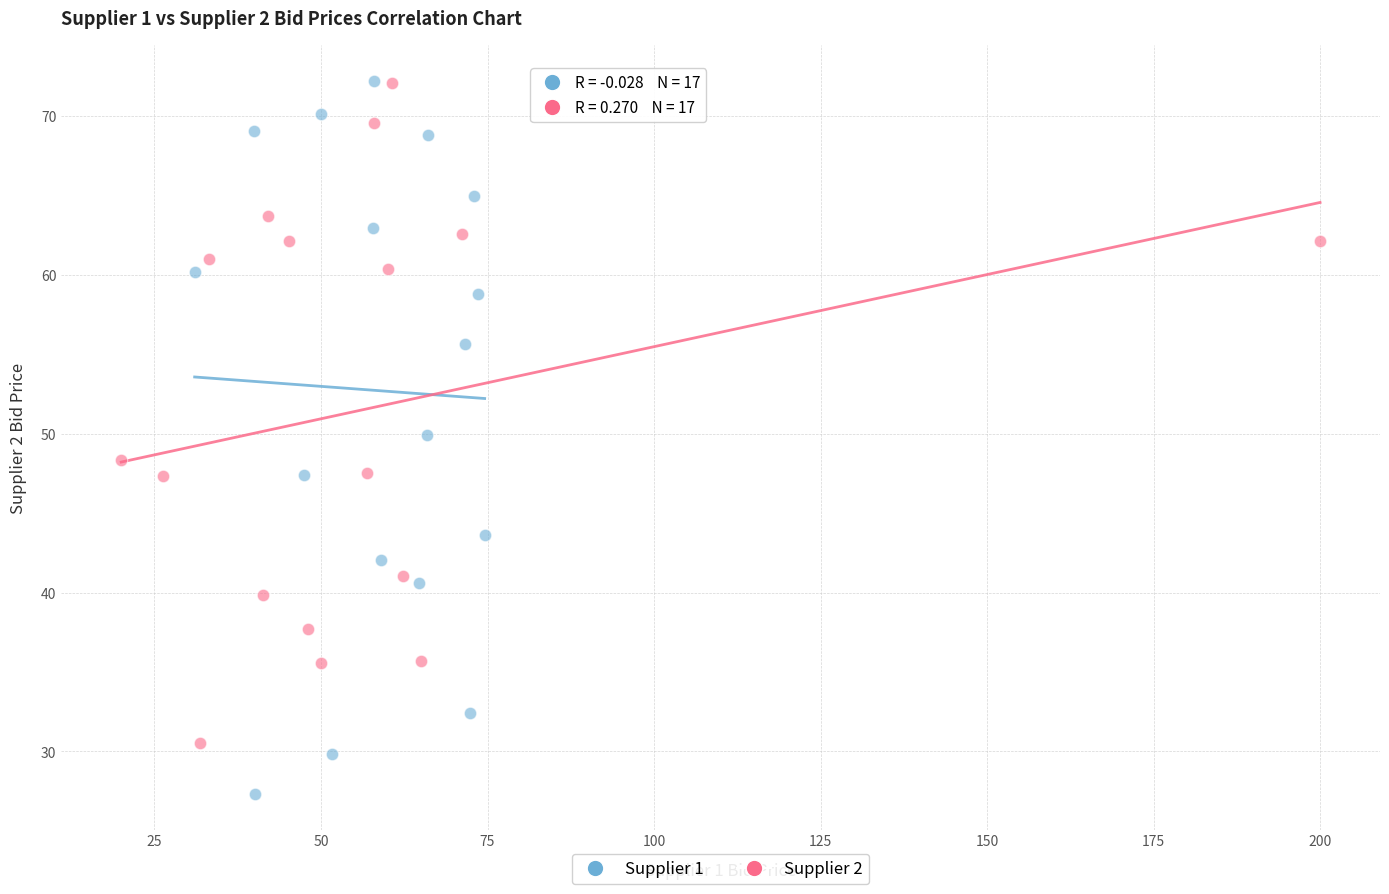

Which series contains the lowest Y value?

Supplier 1